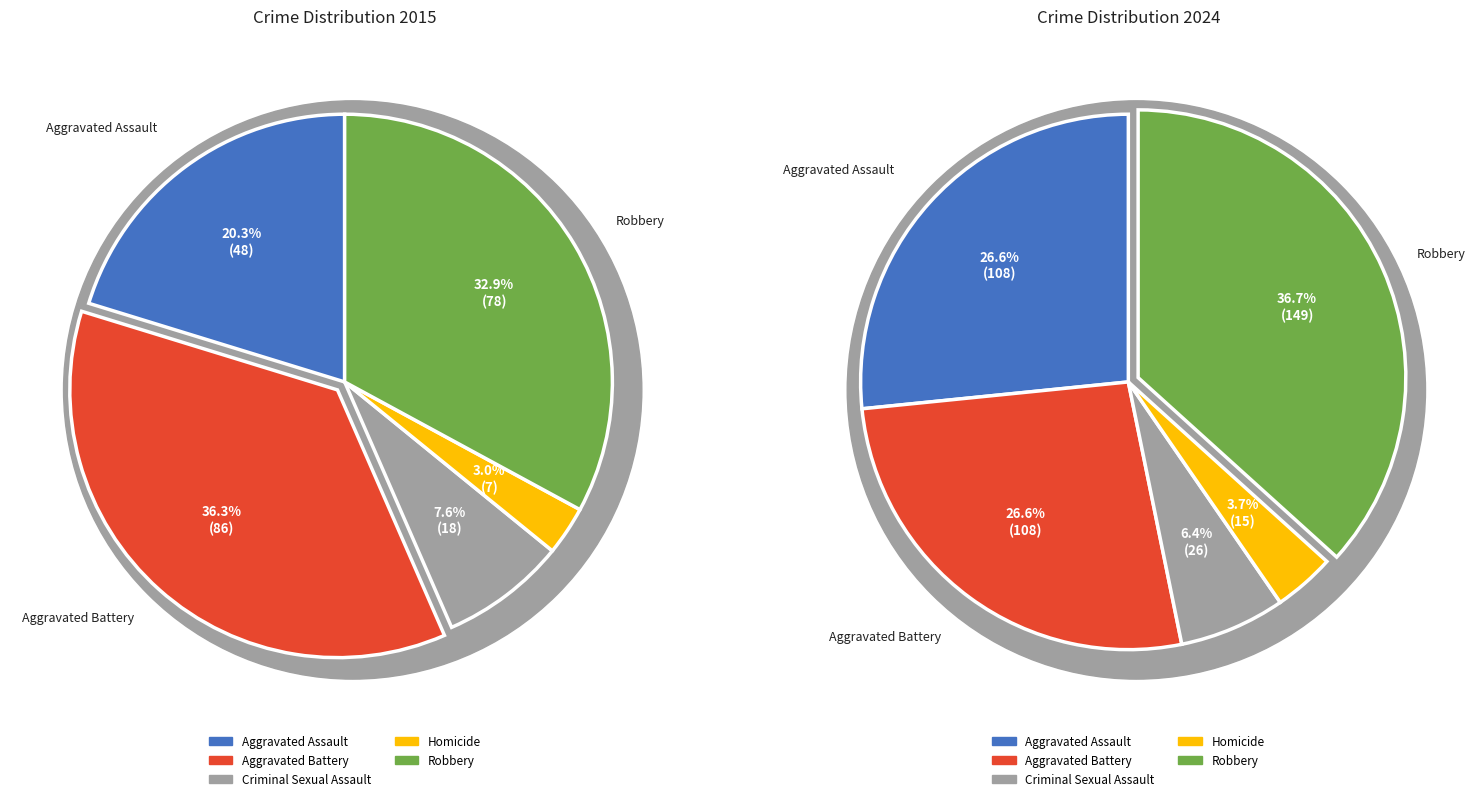

To the nearest percent, what percentage of the pie is Criminal Sexual Assault?

8%